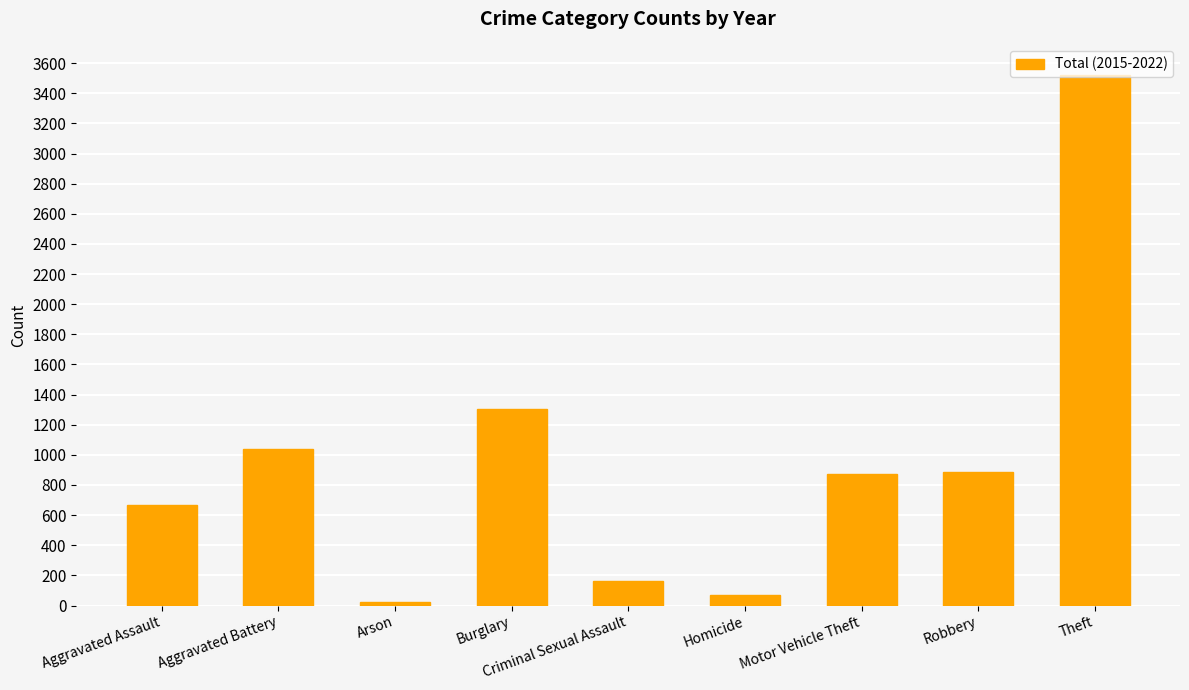

Is it true that the value at Robbery is 274?

False